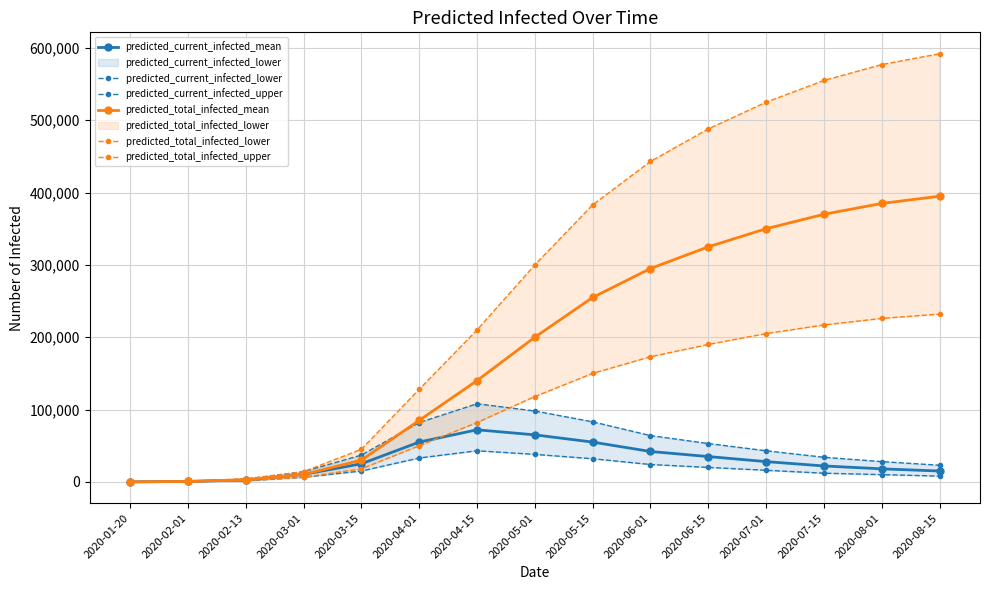

How many distinct data groups are displayed?

6